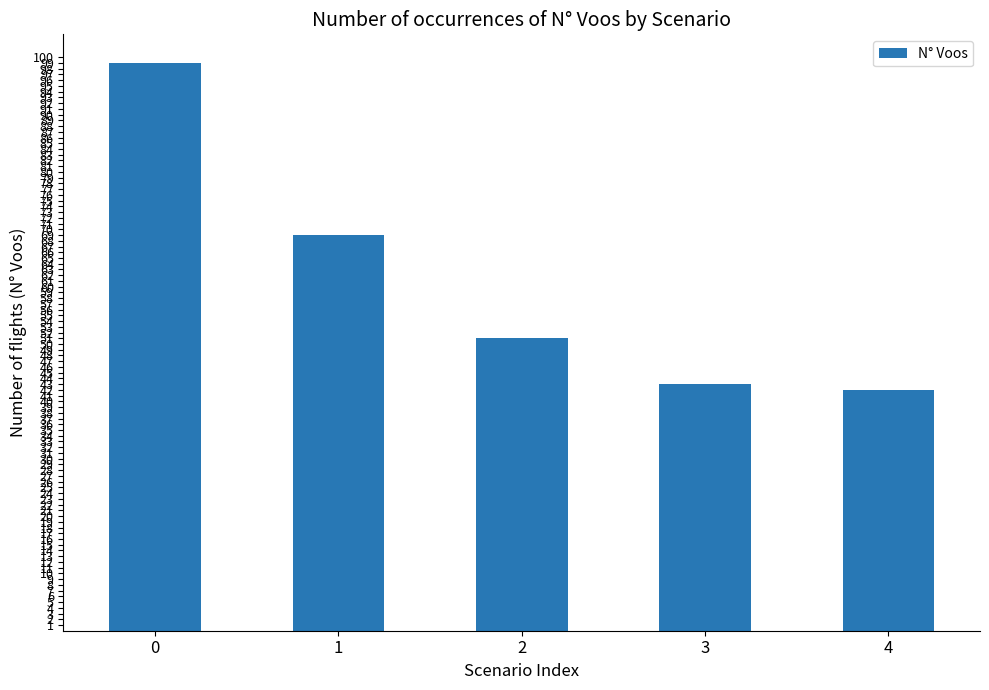

Reading left to right, list all the values displayed in this chart.

99	69	51	43	42